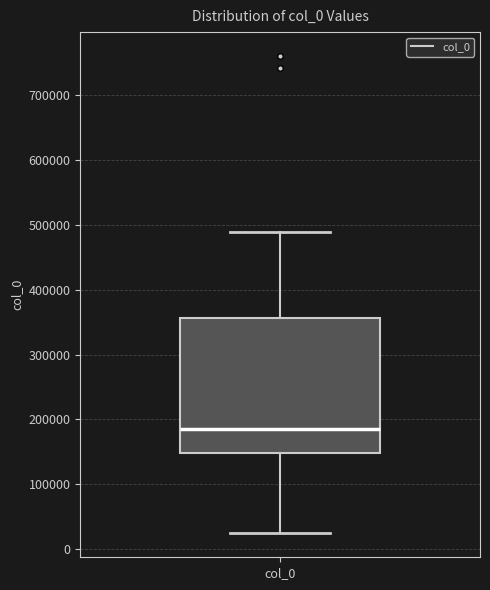

Where does the median line of the box for col_0 sit on the y-axis? The values are not printed on the chart, so give them approximately, as read against the axis.

190000